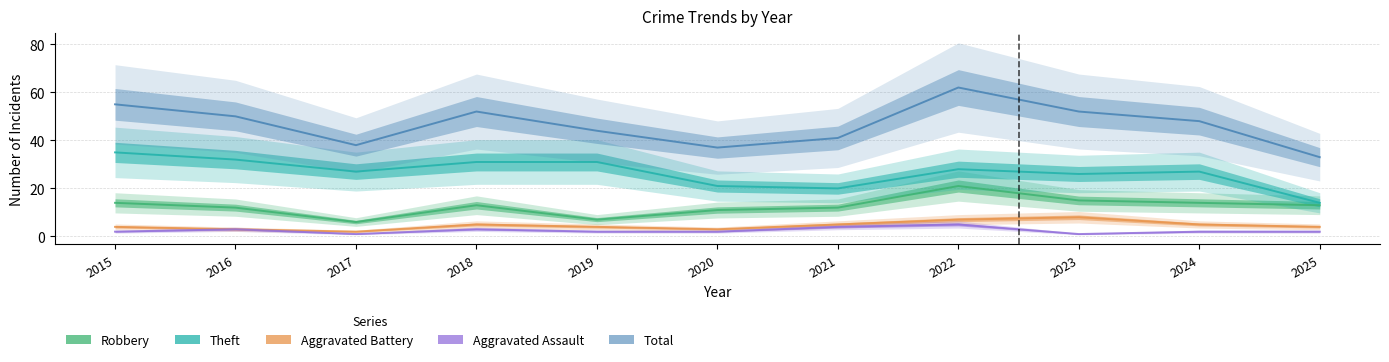

At which category is the sum across all series the highest?

2022